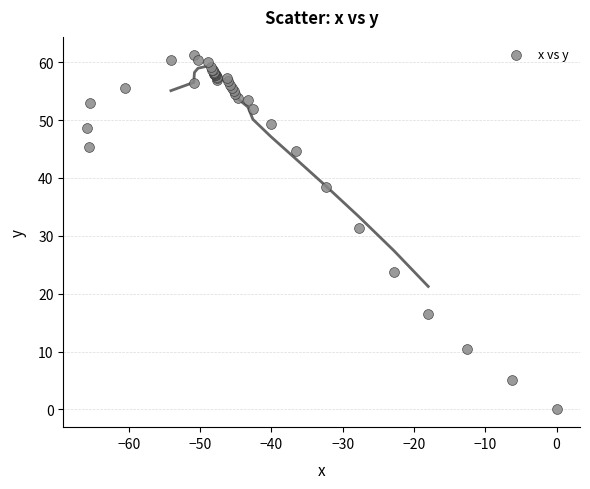

What Y value in the scatter plot is closest to 30?

31.3